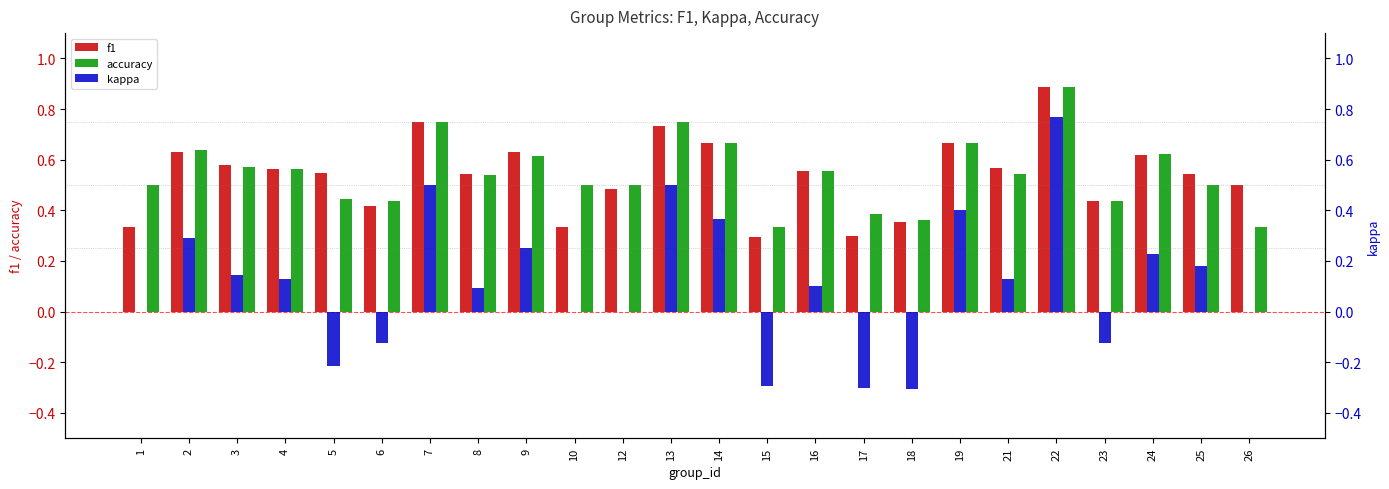

Reading right to left, what are all the values shown in this chart?

f1: 0.5	0.5	0.6	0.4	0.9	0.6	0.7	0.4	0.3	0.6	0.3	0.7	0.7	0.5	0.3	0.6	0.5	0.8	0.4	0.5	0.6	0.6	0.6	0.3
accuracy: 0.3	0.5	0.6	0.4	0.9	0.5	0.7	0.4	0.4	0.6	0.3	0.7	0.8	0.5	0.5	0.6	0.5	0.8	0.4	0.4	0.6	0.6	0.6	0.5
kappa: 0.0	0.2	0.2	-0.1	0.8	0.1	0.4	-0.3	-0.3	0.1	-0.3	0.4	0.5	0.0	0.0	0.3	0.1	0.5	-0.1	-0.2	0.1	0.1	0.3	0.0